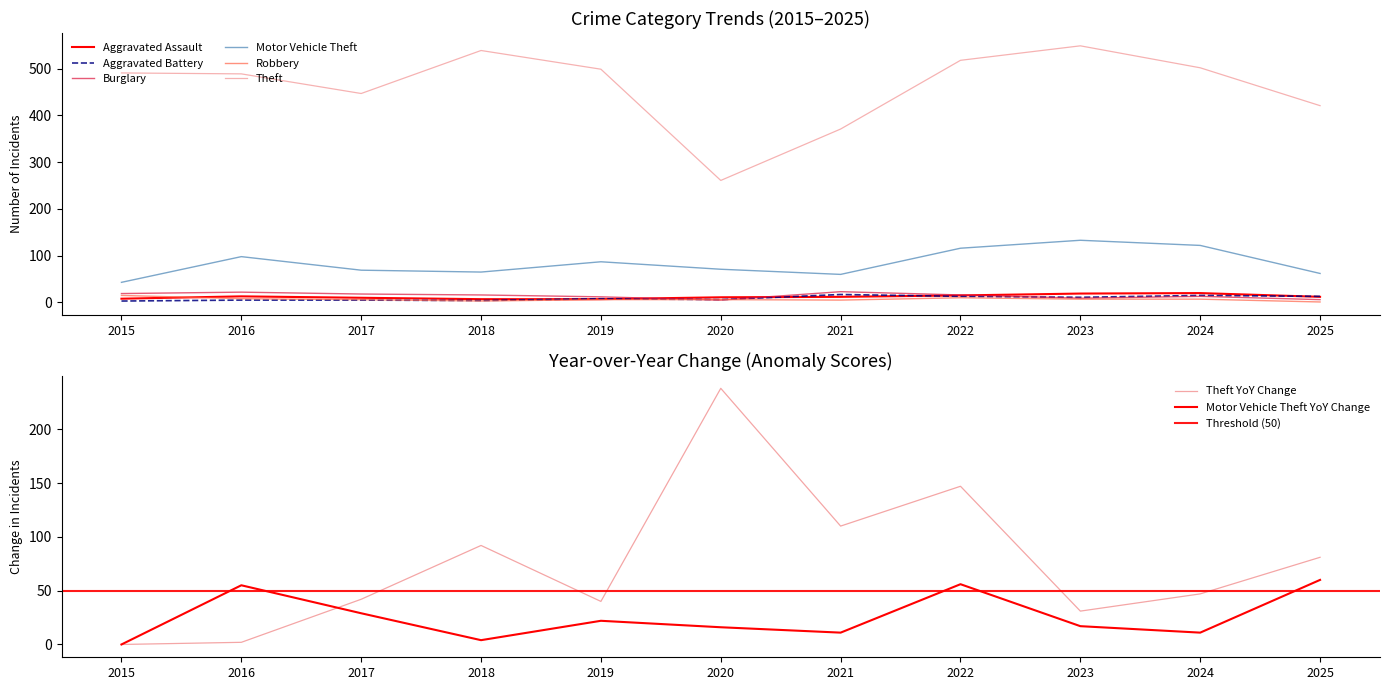

Between 2016 and 2025, which series saw the biggest shift?

Theft